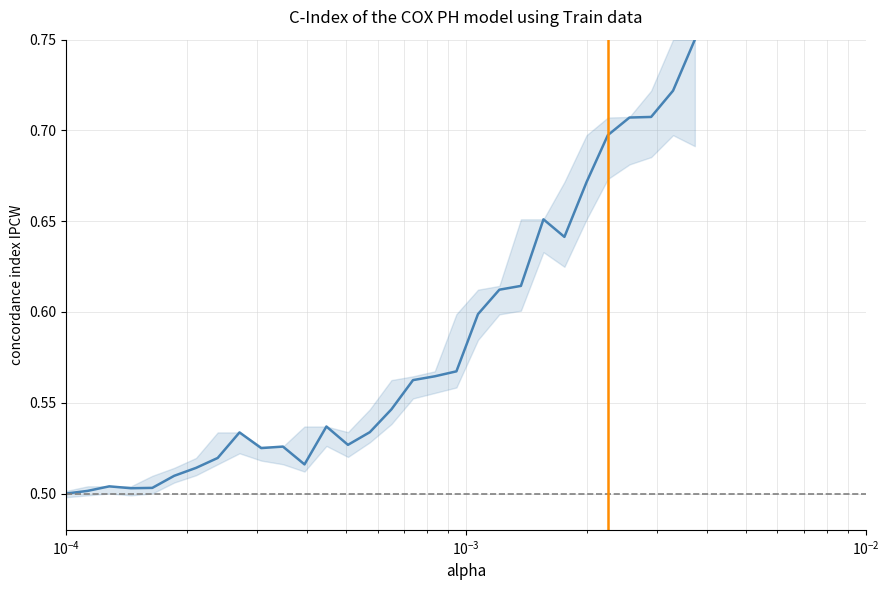

What is the sum of all values?

17.4